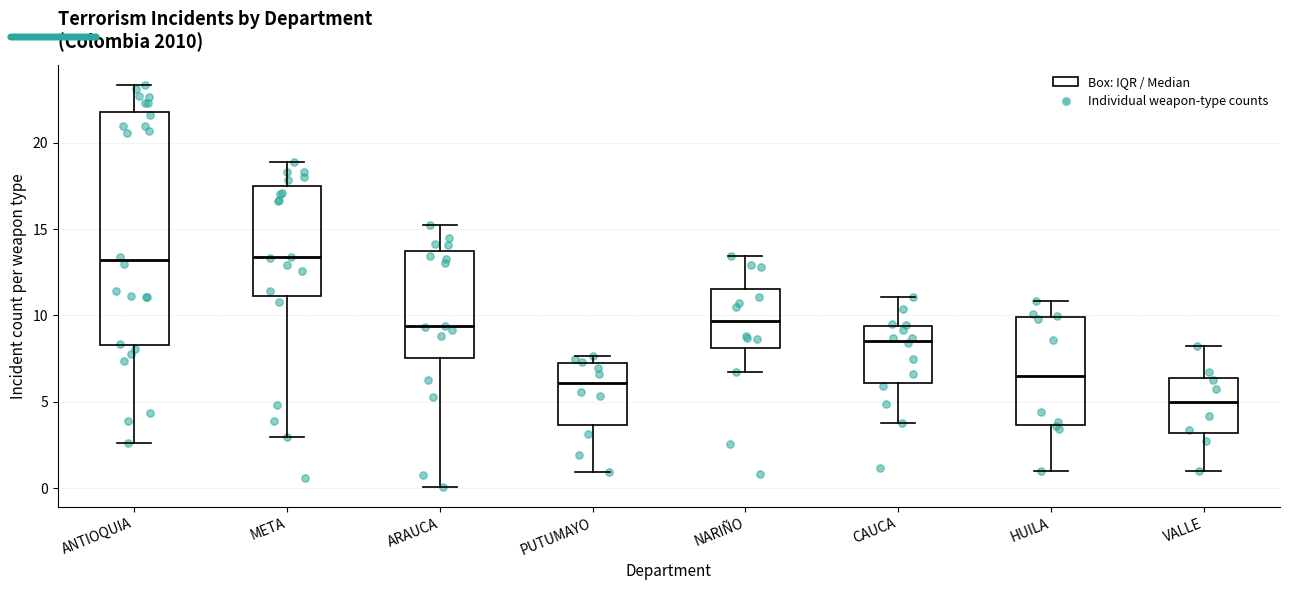

Where does the median line of the box for CAUCA sit on the y-axis? The values are not printed on the chart, so give them approximately, as read against the axis.

8.5